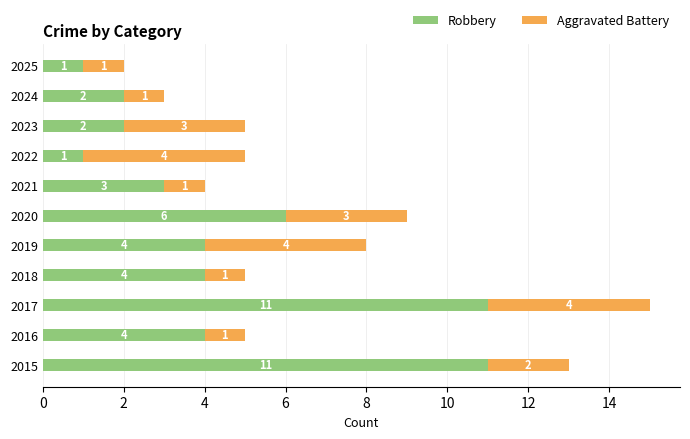

The Robbery series shows 19 at 2017. True or false?

False